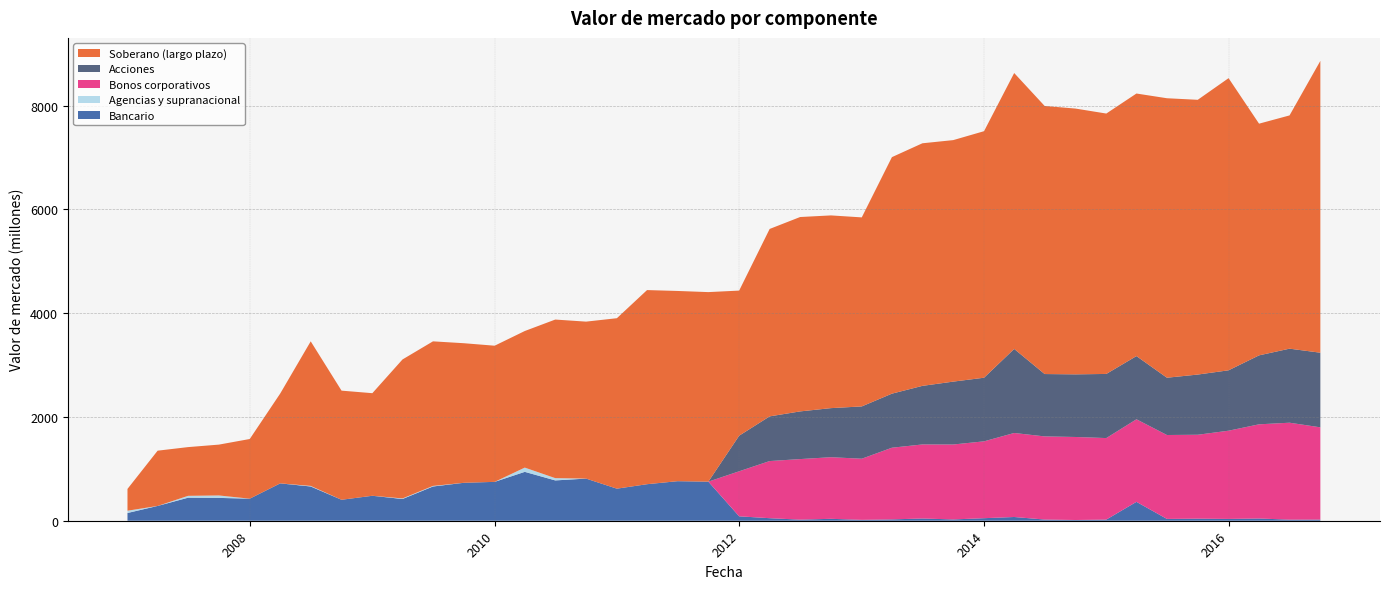

Reading right to left, list all the values displayed in this chart.

Soberano (largo plazo): 01-10-2016=5624	01-07-2016=4495	01-04-2016=4465	01-01-2016=5630	01-10-2015=5295	01-07-2015=5386	01-04-2015=5060	01-01-2015=5018	01-10-2014=5122	01-07-2014=5166	01-04-2014=5317	01-01-2014=4751	01-10-2013=4654	01-07-2013=4675	01-04-2013=4558	01-01-2013=3643	01-10-2012=3714	01-07-2012=3746	01-04-2012=3612	01-01-2012=2796	01-10-2011=3653	01-07-2011=3666	01-04-2011=3741	01-01-2011=3285	01-10-2010=3025	01-07-2010=3056	01-04-2010=2632	01-01-2010=2624	01-10-2009=2690	01-07-2009=2786	01-04-2009=2678	01-01-2009=1977	01-10-2008=2103	01-07-2008=2786	01-04-2008=1732	01-01-2008=1150	01-10-2007=980	01-07-2007=939	01-04-2007=1065	01-01-2007=420
Agencias y supranacional: 01-10-2016=0	01-07-2016=0	01-04-2016=0	01-01-2016=0	01-10-2015=0	01-07-2015=0	01-04-2015=0	01-01-2015=0	01-10-2014=0	01-07-2014=0	01-04-2014=0	01-01-2014=0	01-10-2013=0	01-07-2013=0	01-04-2013=0	01-01-2013=0	01-10-2012=0	01-07-2012=0	01-04-2012=0	01-01-2012=0	01-10-2011=0	01-07-2011=0	01-04-2011=0	01-01-2011=0	01-10-2010=0	01-07-2010=44	01-04-2010=82	01-01-2010=0	01-10-2009=0	01-07-2009=11	01-04-2009=11	01-01-2009=0	01-10-2008=0	01-07-2008=11	01-04-2008=0	01-01-2008=0	01-10-2007=47	01-07-2007=36	01-04-2007=0	01-01-2007=44
Bonos corporativos: 01-10-2016=1778	01-07-2016=1868	01-04-2016=1815	01-01-2016=1700	01-10-2015=1617	01-07-2015=1617	01-04-2015=1591	01-01-2015=1571	01-10-2014=1600	01-07-2014=1602	01-04-2014=1619	01-01-2014=1481	01-10-2013=1444	01-07-2013=1427	01-04-2013=1381	01-01-2013=1178	01-10-2012=1187	01-07-2012=1167	01-04-2012=1101	01-01-2012=868	01-10-2011=0	01-07-2011=0	01-04-2011=0	01-01-2011=0	01-10-2010=0	01-07-2010=0	01-04-2010=0	01-01-2010=0	01-10-2009=0	01-07-2009=0	01-04-2009=0	01-01-2009=0	01-10-2008=0	01-07-2008=0	01-04-2008=0	01-01-2008=0	01-10-2007=0	01-07-2007=0	01-04-2007=0	01-01-2007=0
Acciones: 01-10-2016=1438	01-07-2016=1427	01-04-2016=1329	01-01-2016=1164	01-10-2015=1160	01-07-2015=1104	01-04-2015=1218	01-01-2015=1236	01-10-2014=1207	01-07-2014=1202	01-04-2014=1620	01-01-2014=1226	01-10-2013=1212	01-07-2013=1129	01-04-2013=1042	01-01-2013=1008	01-10-2012=946	01-07-2012=919	01-04-2012=861	01-01-2012=686	01-10-2011=0	01-07-2011=0	01-04-2011=0	01-01-2011=0	01-10-2010=0	01-07-2010=0	01-04-2010=0	01-01-2010=0	01-10-2009=0	01-07-2009=0	01-04-2009=0	01-01-2009=0	01-10-2008=0	01-07-2008=0	01-04-2008=0	01-01-2008=0	01-10-2007=0	01-07-2007=0	01-04-2007=0	01-01-2007=0
Bancario: 01-10-2016=22	01-07-2016=21	01-04-2016=43	01-01-2016=35	01-10-2015=40	01-07-2015=35	01-04-2015=364	01-01-2015=22	01-10-2014=14	01-07-2014=23	01-04-2014=72	01-01-2014=49	01-10-2013=25	01-07-2013=43	01-04-2013=26	01-01-2013=17	01-10-2012=37	01-07-2012=21	01-04-2012=49	01-01-2012=85	01-10-2011=753	01-07-2011=762	01-04-2011=704	01-01-2011=618	01-10-2010=812	01-07-2010=777	01-04-2010=942	01-01-2010=749	01-10-2009=731	01-07-2009=660	01-04-2009=419	01-01-2009=481	01-10-2008=404	01-07-2008=660	01-04-2008=720	01-01-2008=425	01-10-2007=440	01-07-2007=444	01-04-2007=285	01-01-2007=149